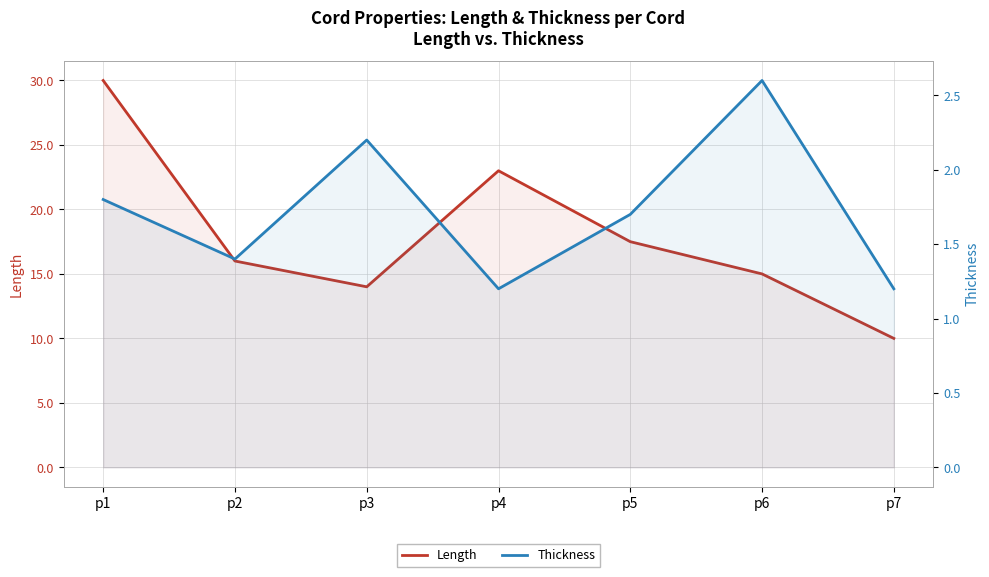

List the series in order of their overall mean, highest first.

Length, Thickness